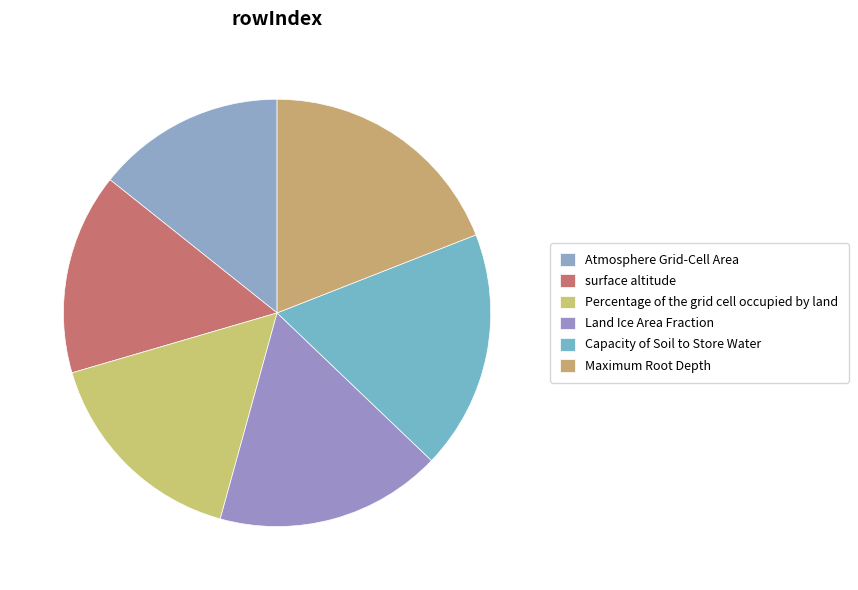

Approximately how many times larger is the value at Maximum Root Depth compared to Capacity of Soil to Store Water?

1.1